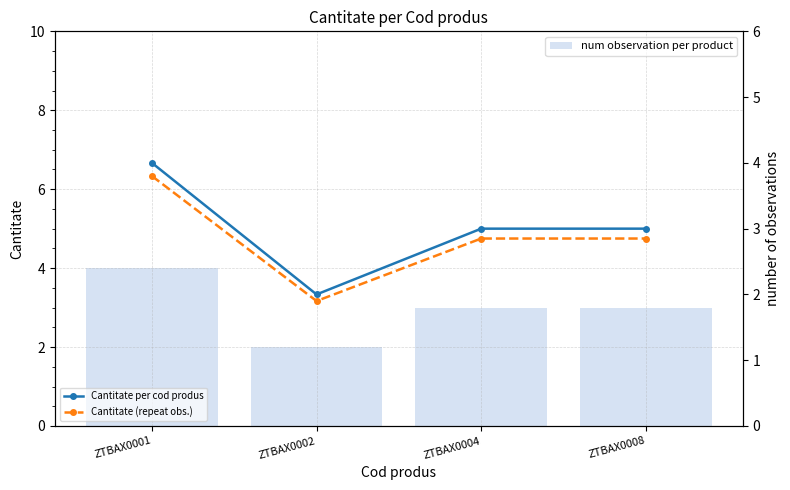

How many data points in Cantitate per cod produs are above 3?

1